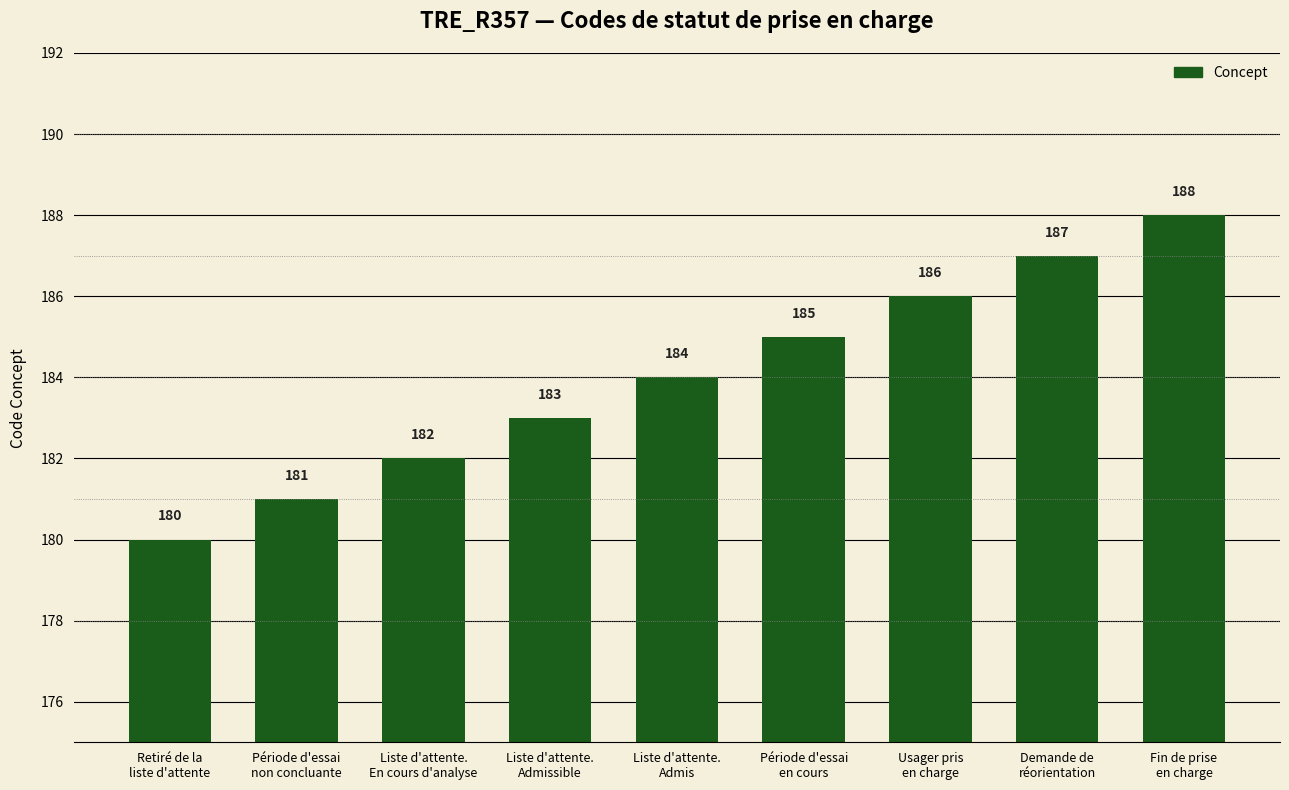

What position from the right is Fin de prise
en charge?

1